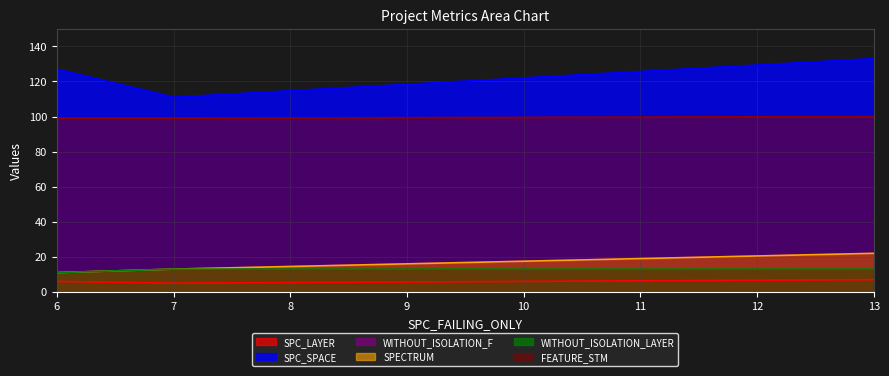

True or false: SPC_LAYER has a value of 5 at 13.

False